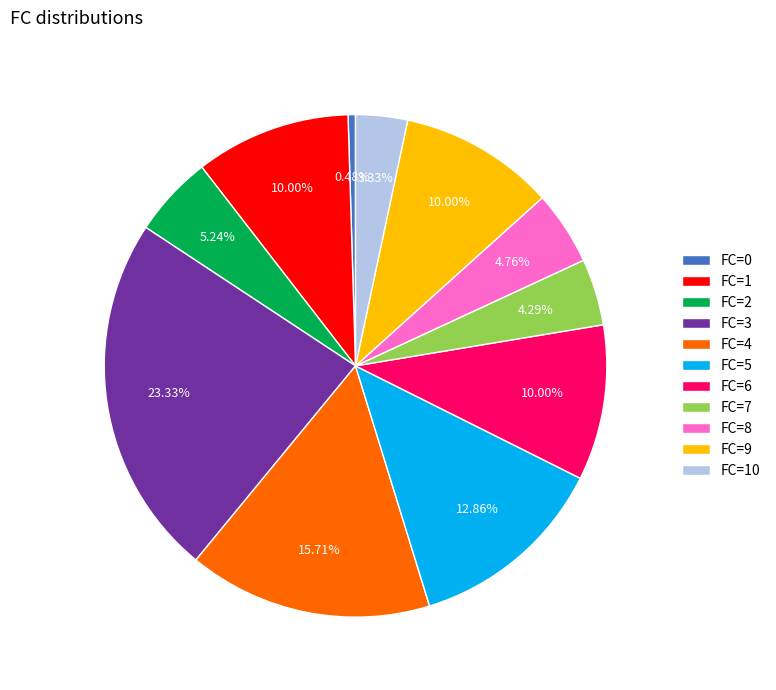

Combined, do FC=0 and FC=6 account for over 50%?

No